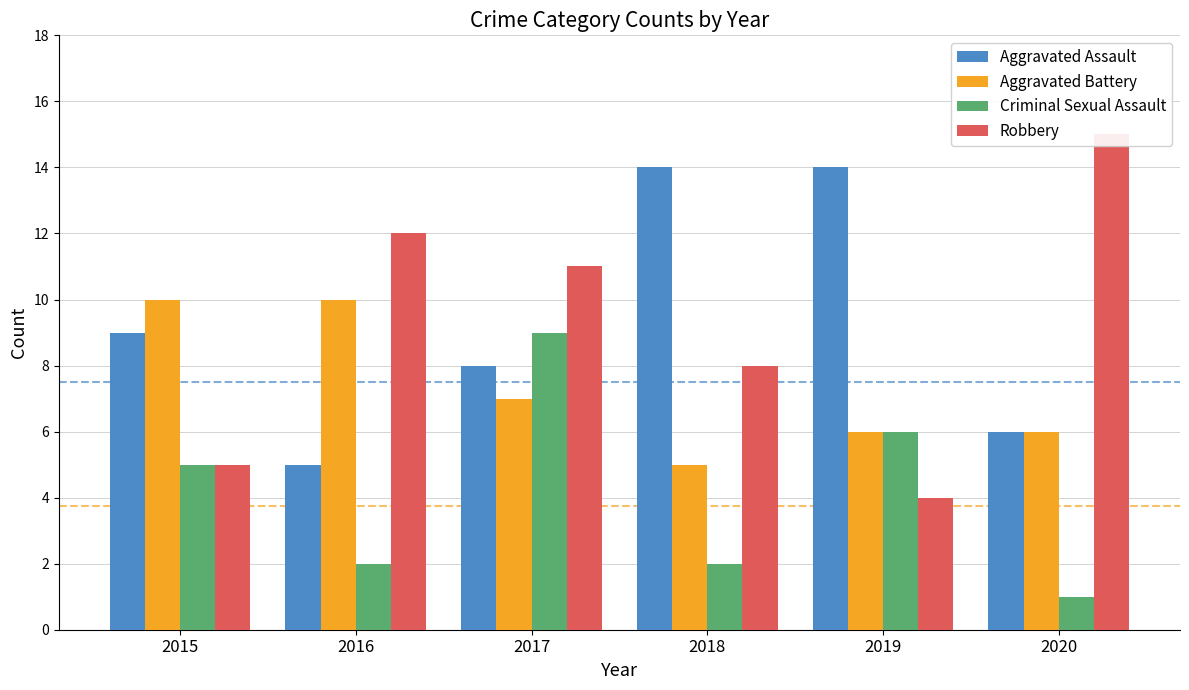

Between 2015 and 2019, which is larger?

2019